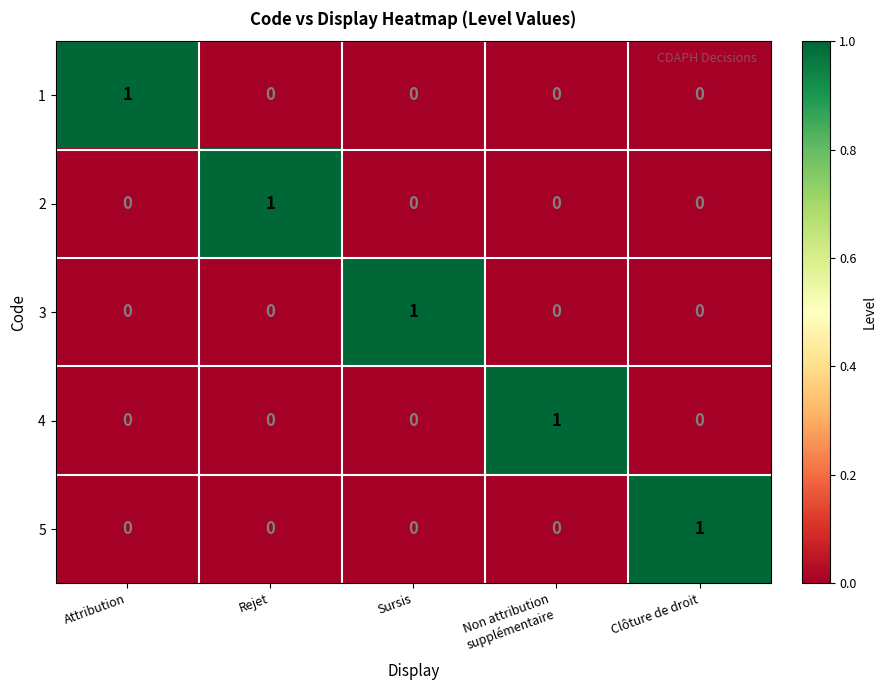

How many 3 values are between 0 and 1?

5